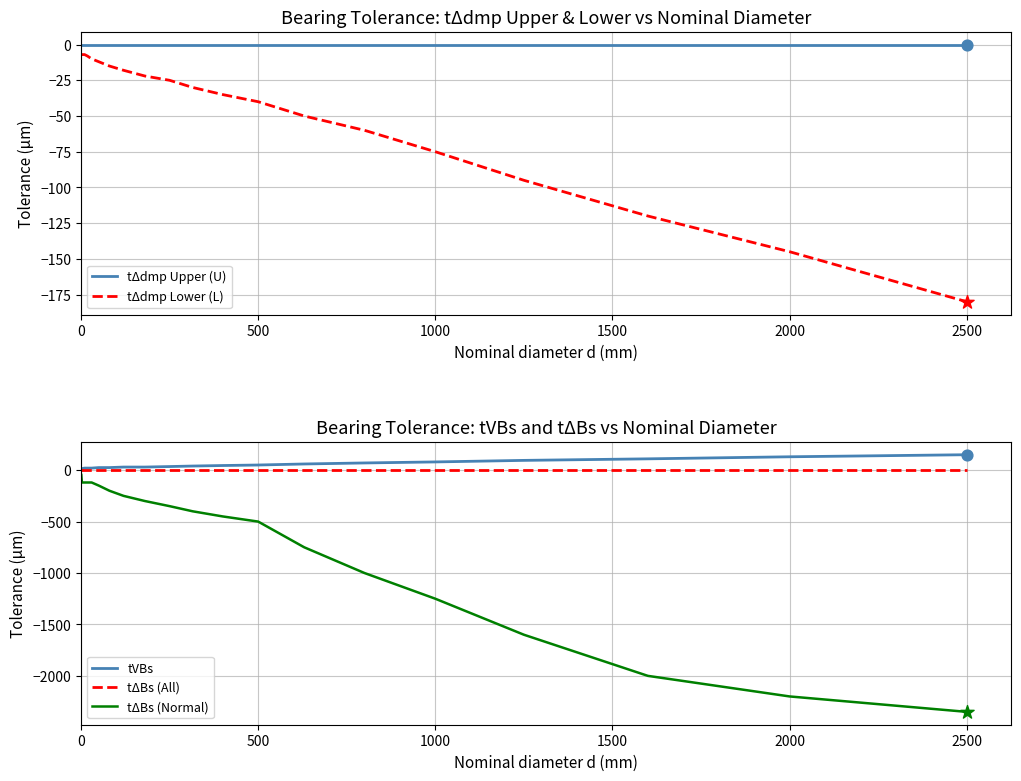

Is the value of tΔBs (All) at 2000 greater than the value of tVBs at 2500?

No